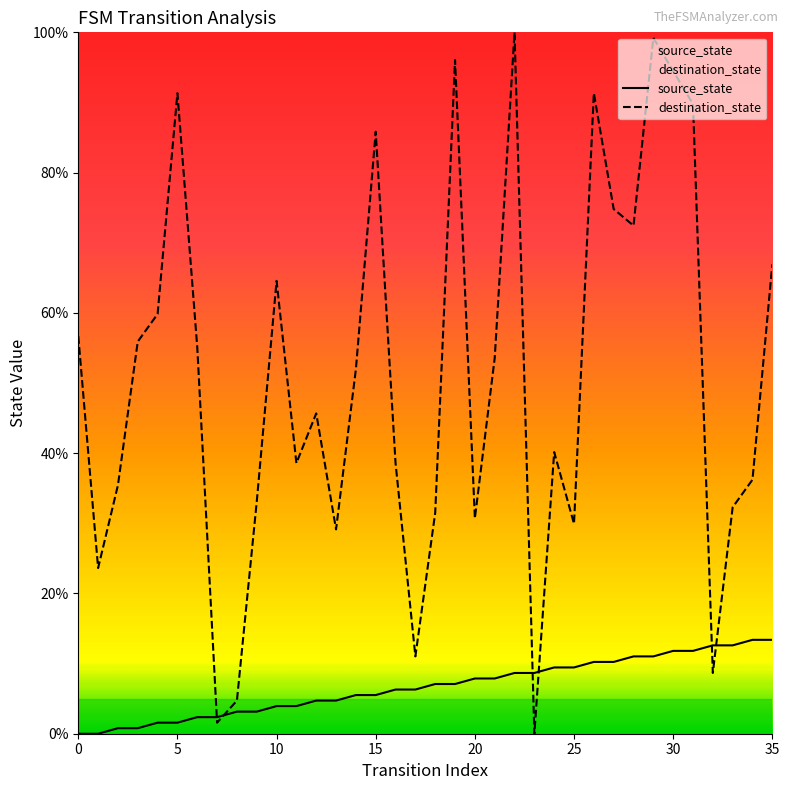

Is it true that destination_state equals 66.9 at 35?

True